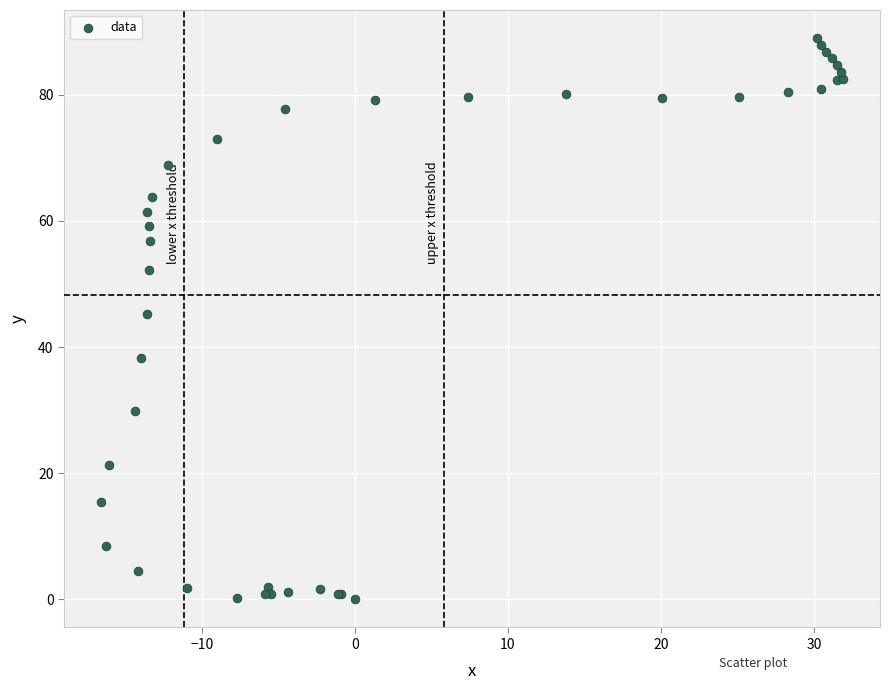

What Y value in the scatter plot is closest to 44?

45.3